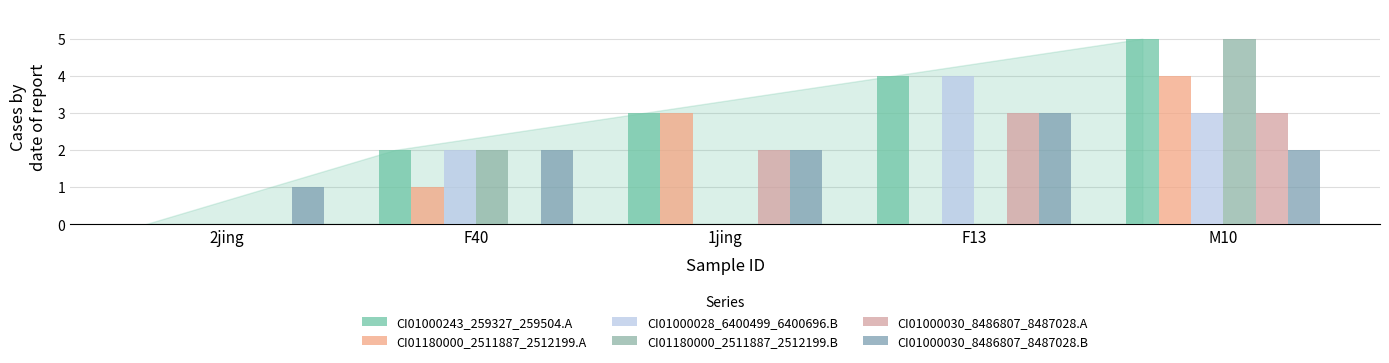

Are the bars horizontal?

No